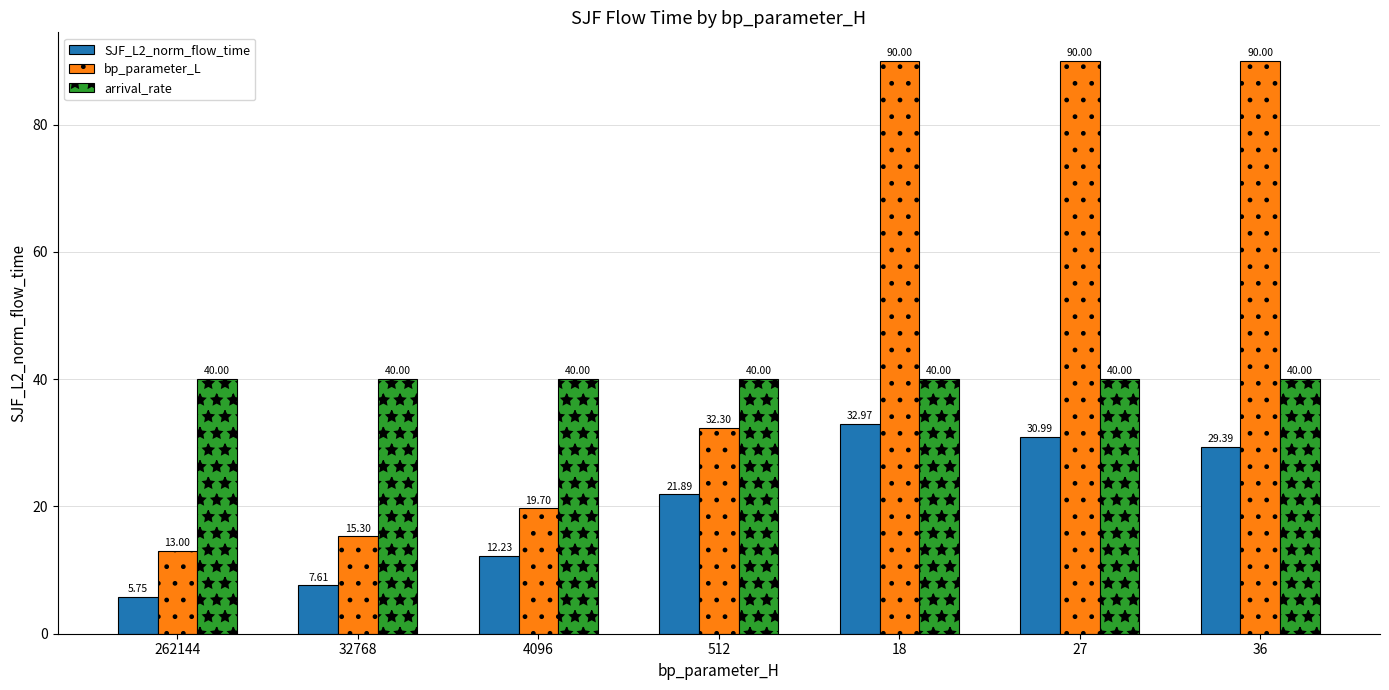

Which series has the widest spread of values?

bp_parameter_L